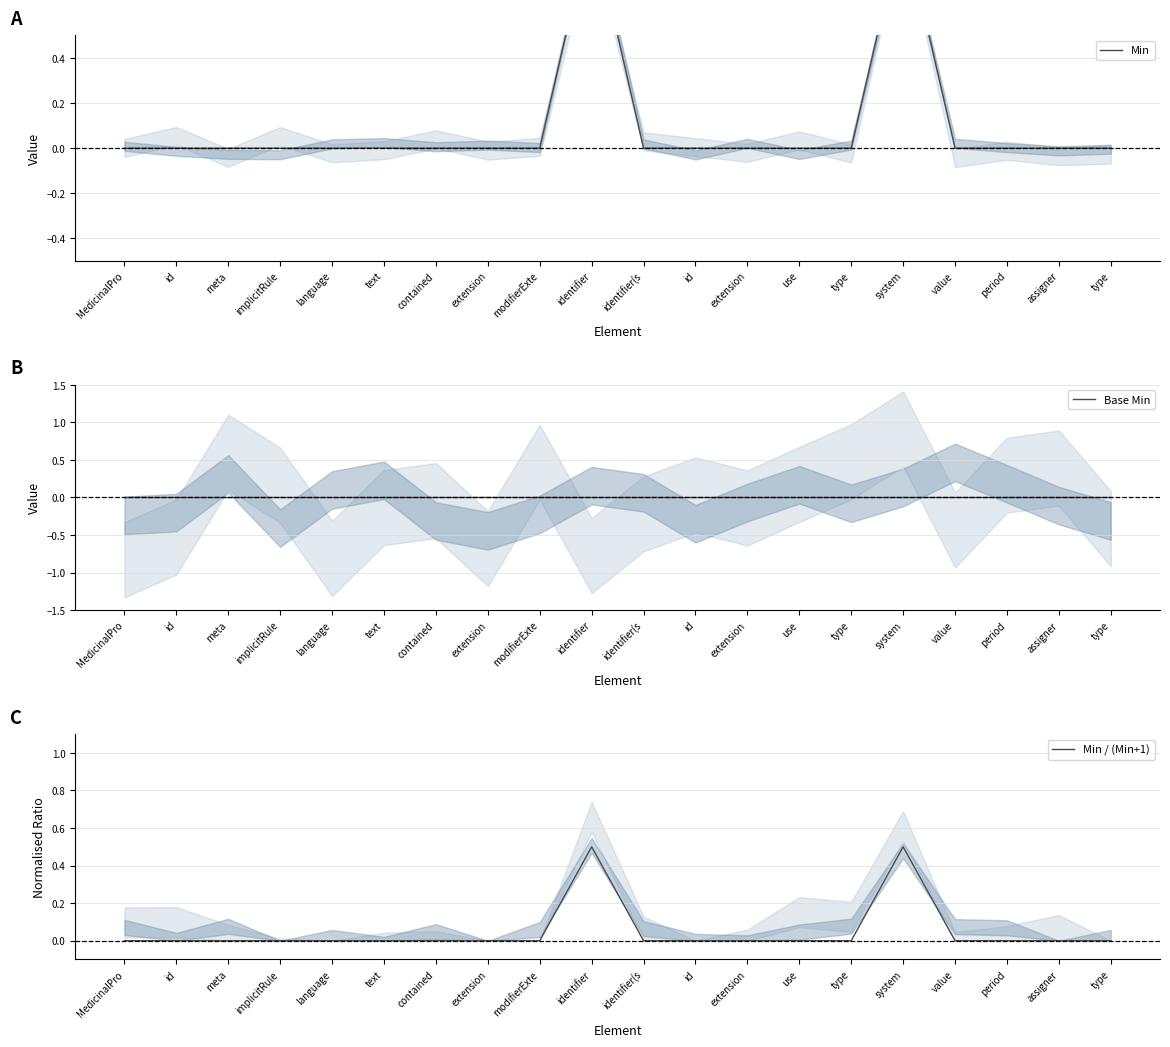

How many interior local peaks does the Min series have?

2